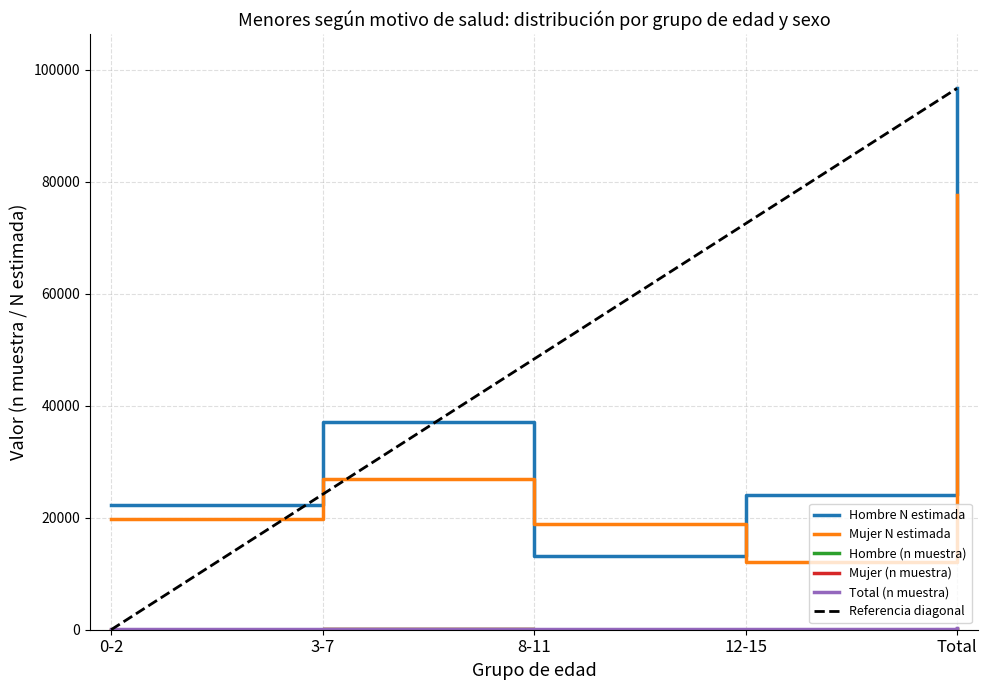

What is the label of the 2nd point from the right?

12-15